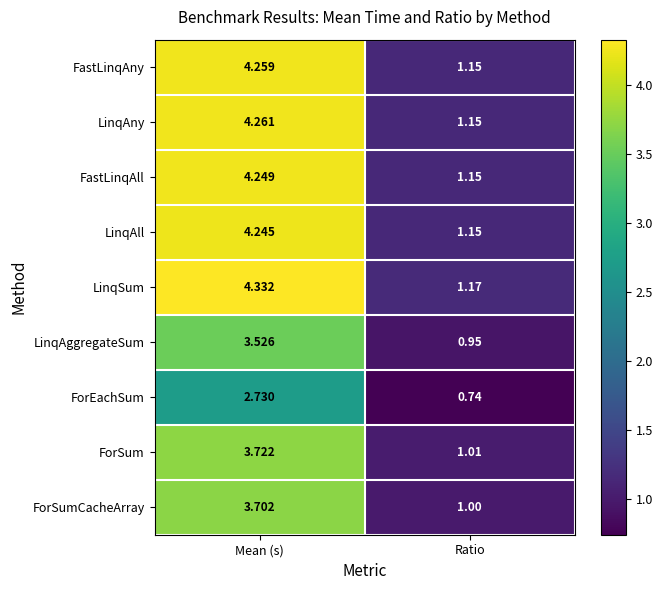

Which label corresponds to the largest value in the chart?

Mean (s)